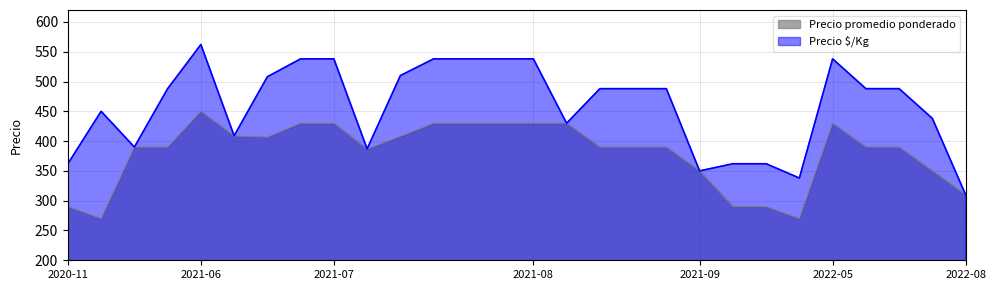

Is it true that Precio $/Kg equals 859.6 at 2022-05?

False